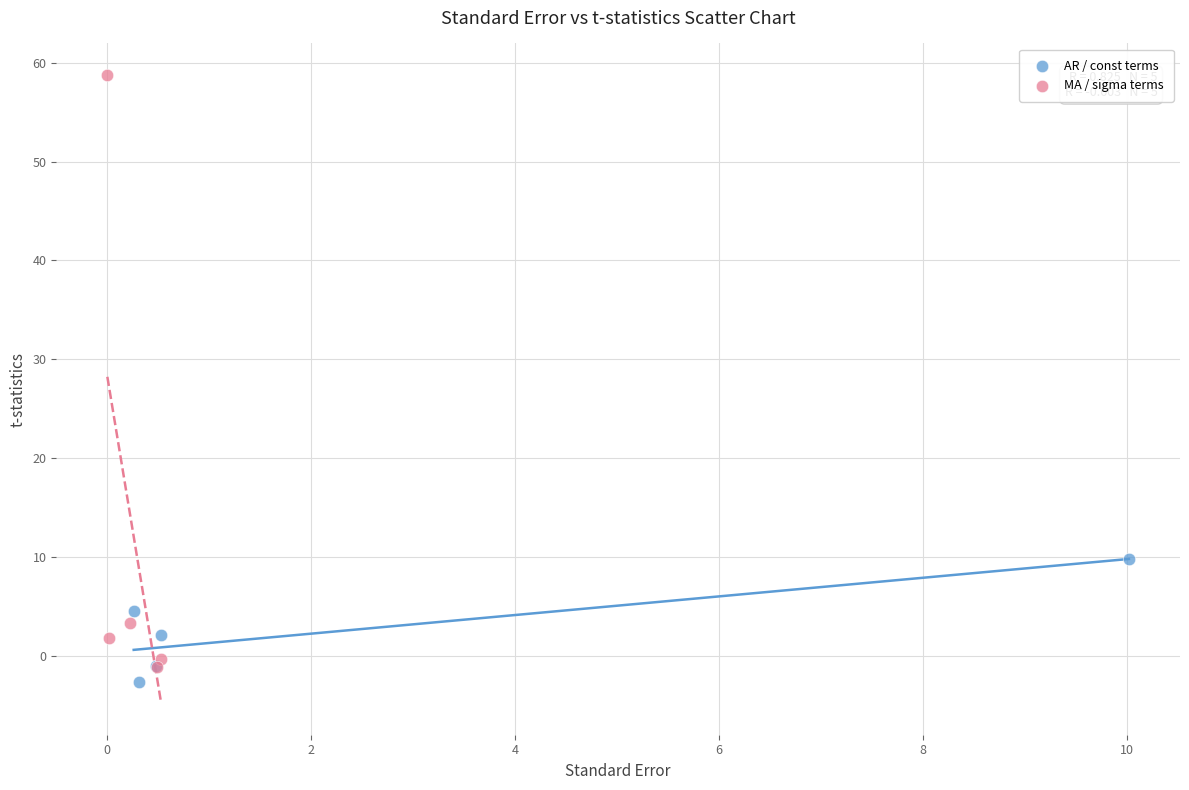

What are all the series names shown in the legend?

AR / const terms, MA / sigma terms